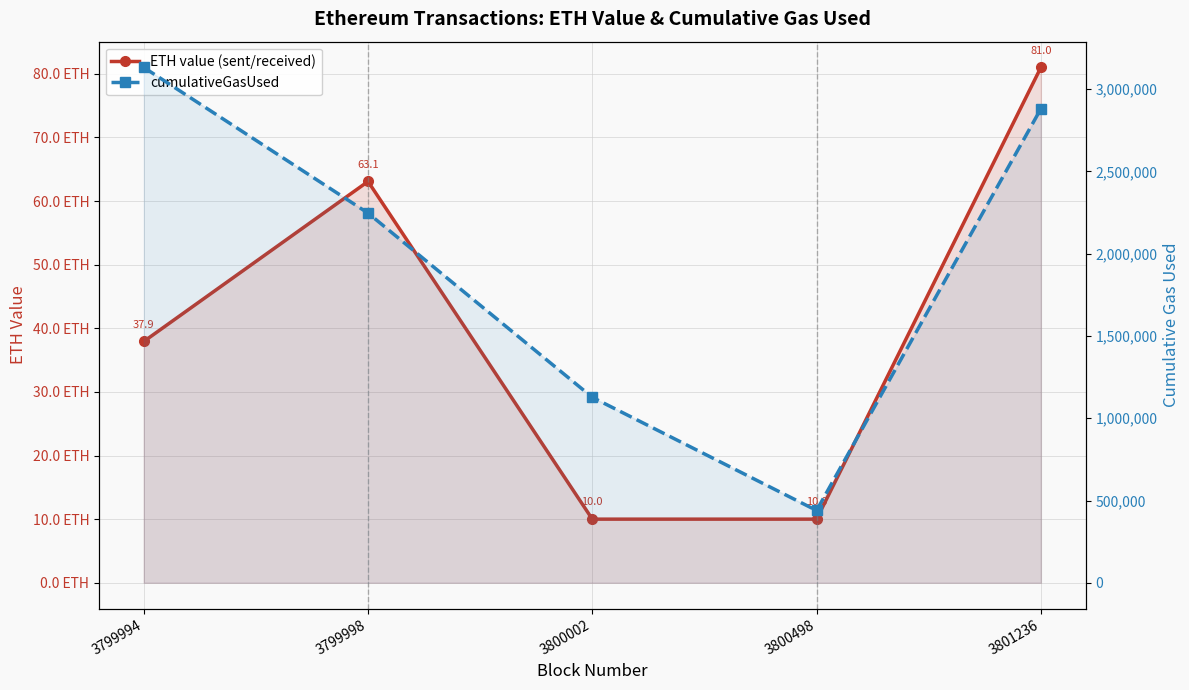

What is the total value across all series at 3799994?

3132494.9